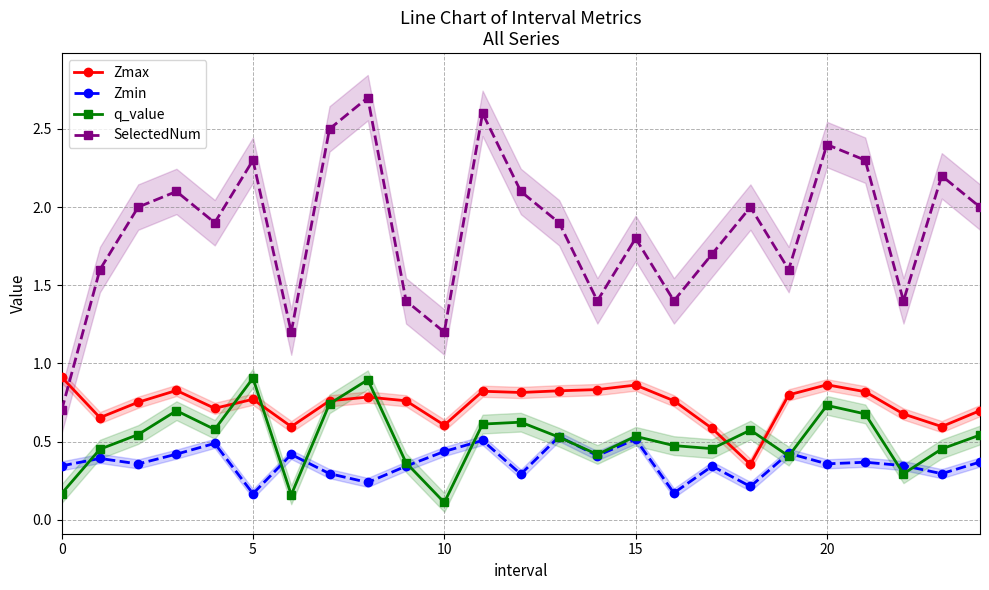

True or false: SelectedNum and q_value intersect in this chart.

False